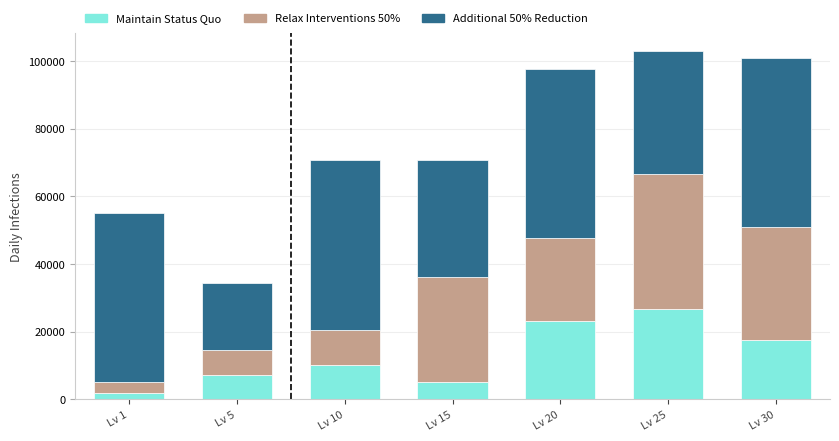

What is the average value of the Maintain Status Quo series?

13057.9